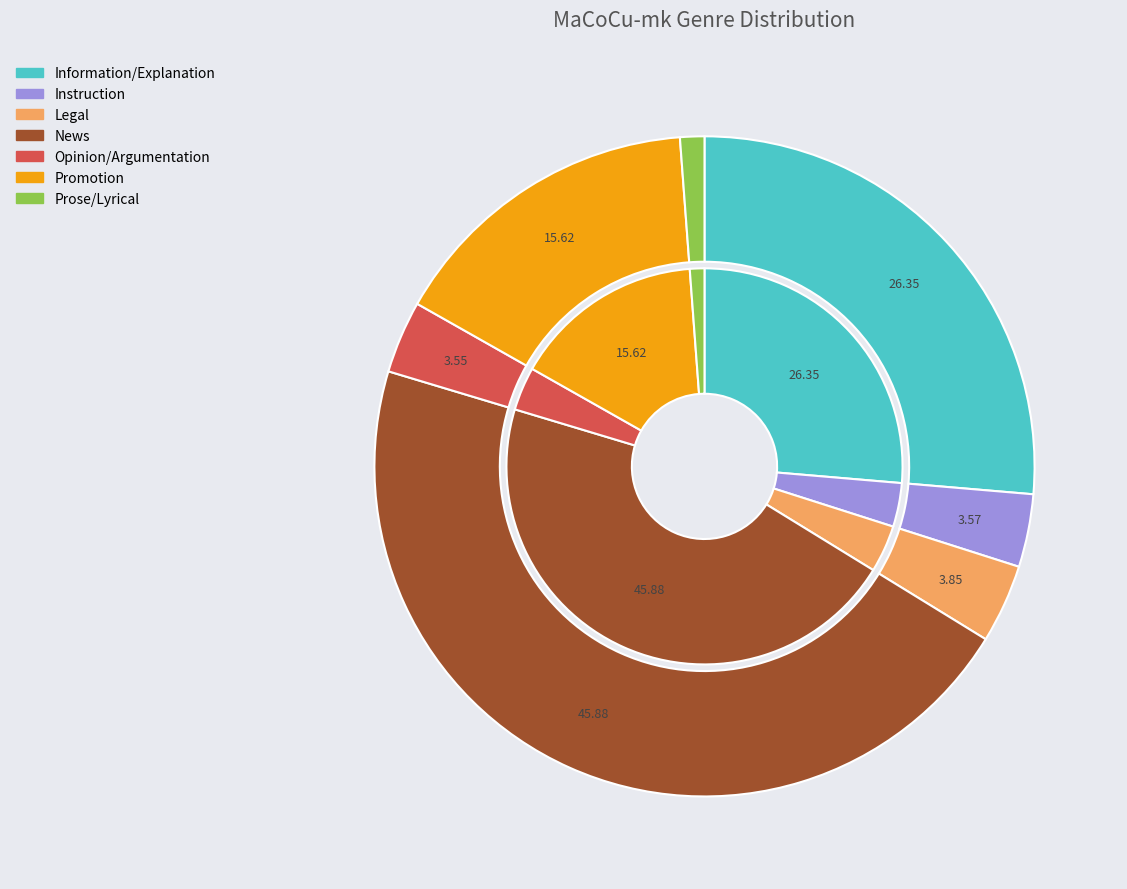

To the nearest percent, what is the difference between the largest and smallest slice percentages?

45%